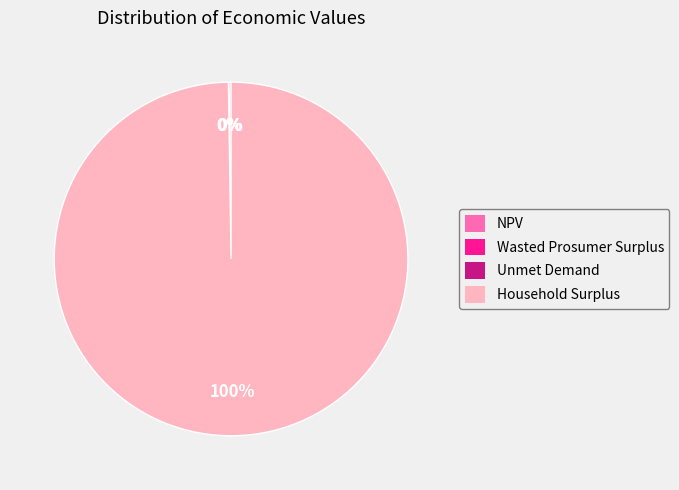

To the nearest percent, what is the difference between the largest and smallest slice percentages?

100%